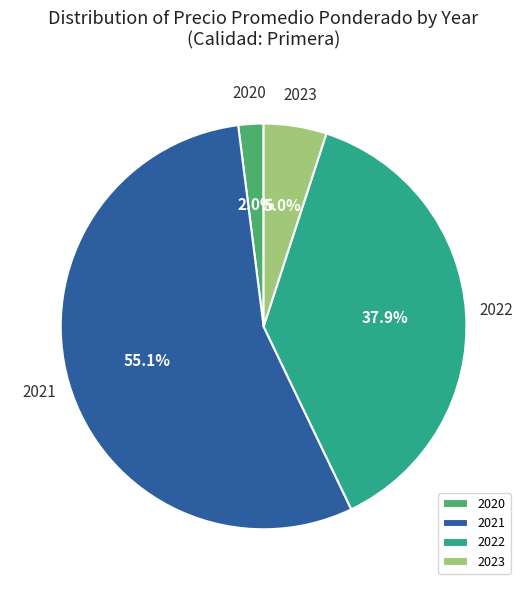

Rank the categories by value from lowest to highest.

2020, 2023, 2022, 2021